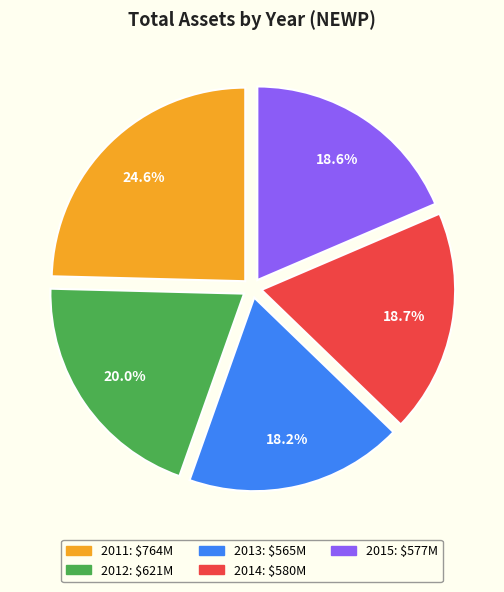

To the nearest percent, what is the difference between the largest and smallest slice percentages?

6%